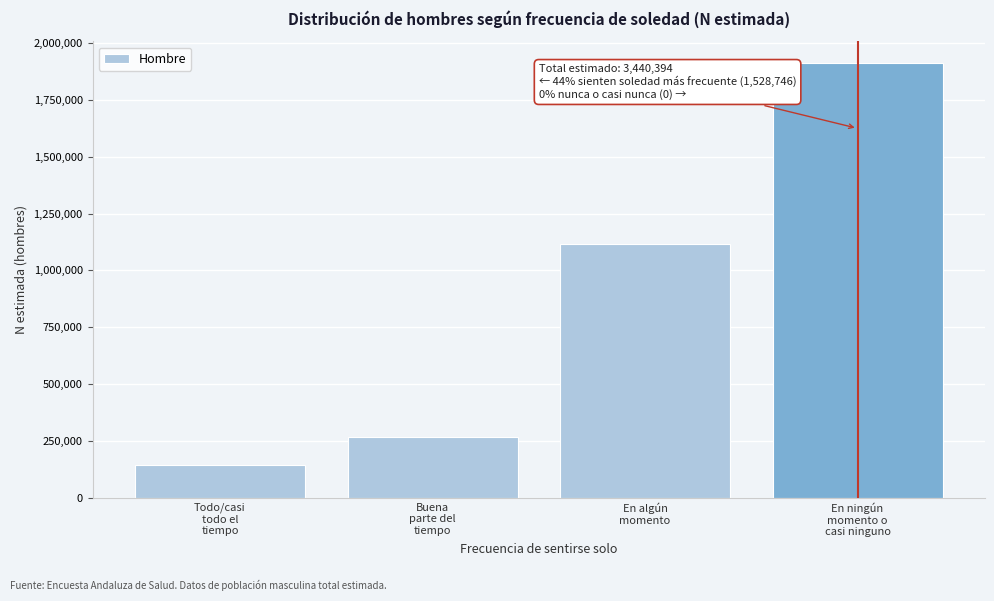

Reading left to right, what are all the values shown in this chart?

143699	267360	1117687	1911648